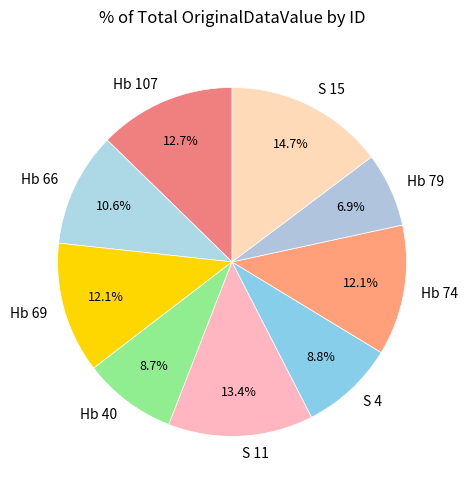

Which has a higher value, S 4 or Hb 69?

Hb 69